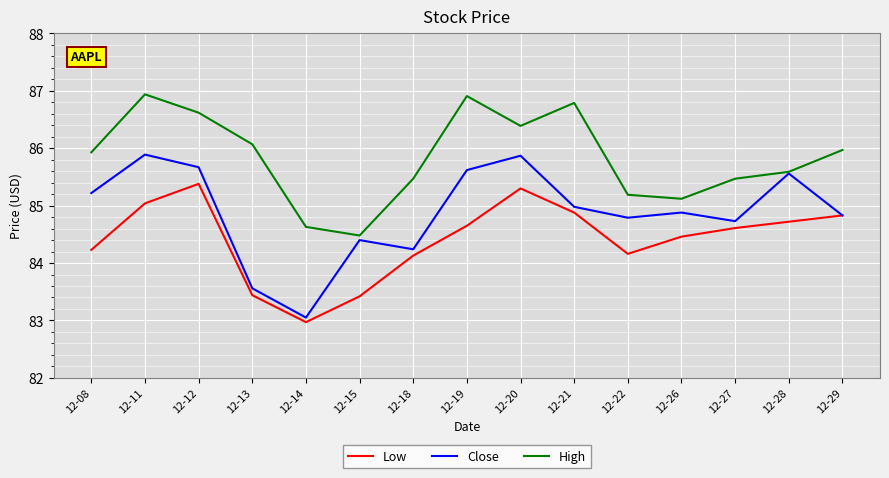

At which category does the chart reach its minimum across all series?

12-14